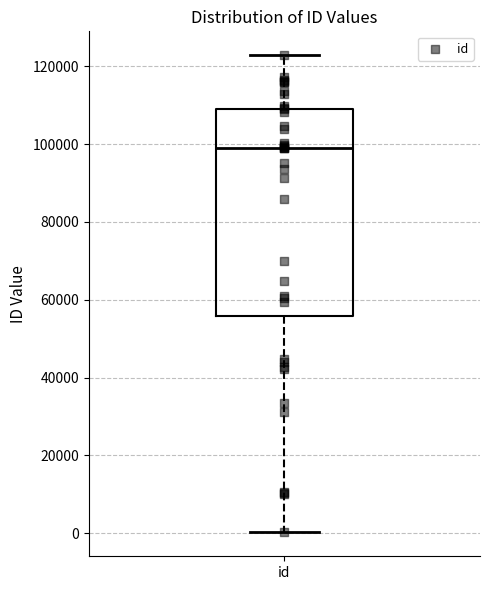

Where is the lower edge of the box for id on the y-axis? The values are not printed on the chart, so give them approximately, as read against the axis.

56000